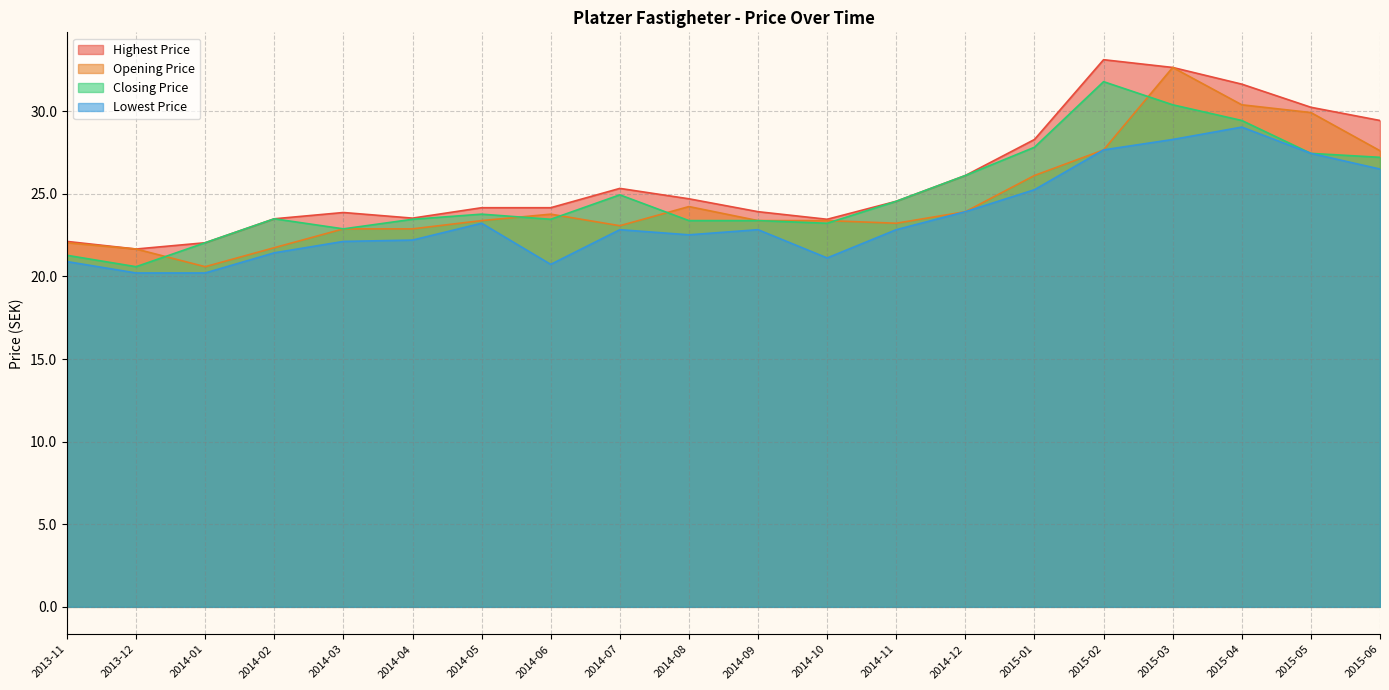

What is the difference between the highest and lowest values at 2014-06?

3.4